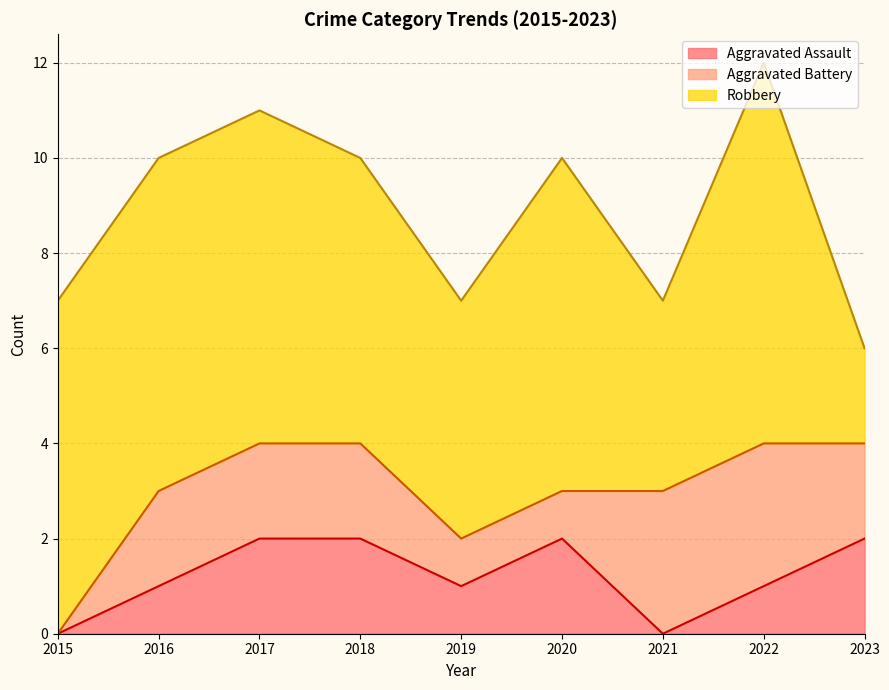

In Aggravated Assault, how many points are lower than both neighbors (excluding endpoints)?

2